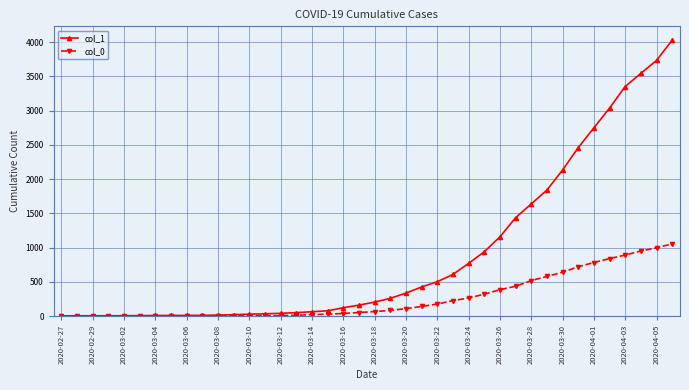

Count the number of categories in the chart.

40